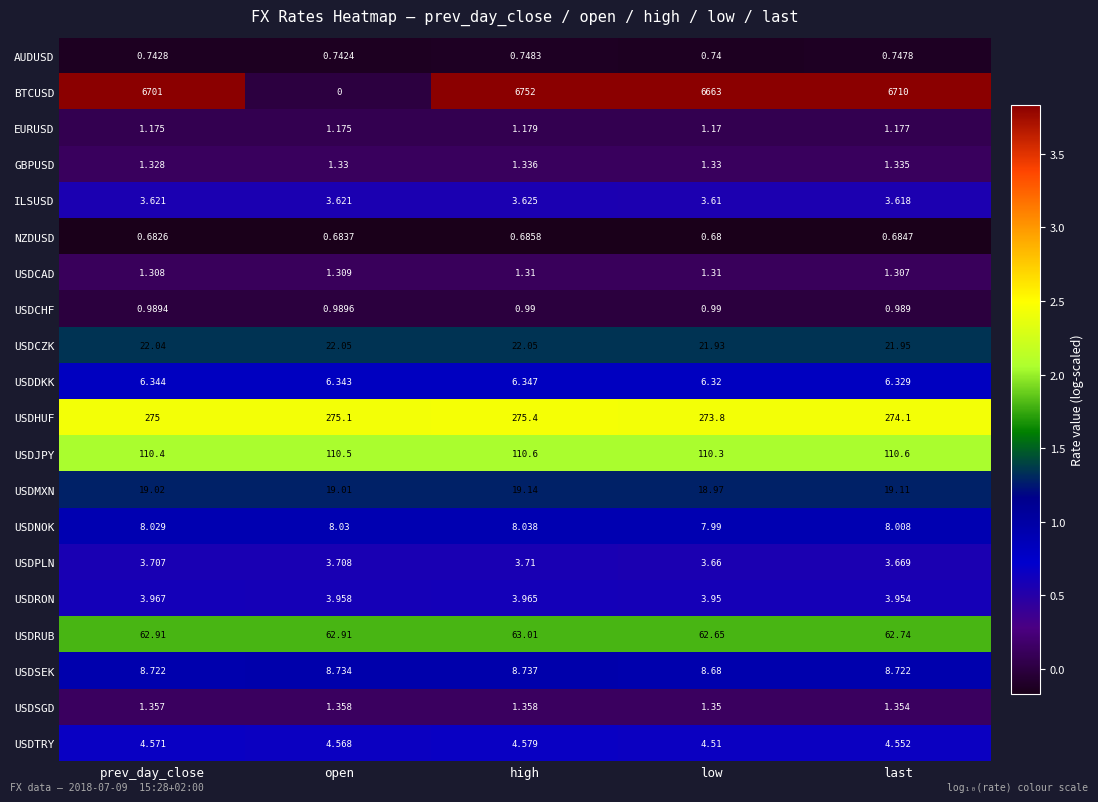

How many data points does each series have?

5